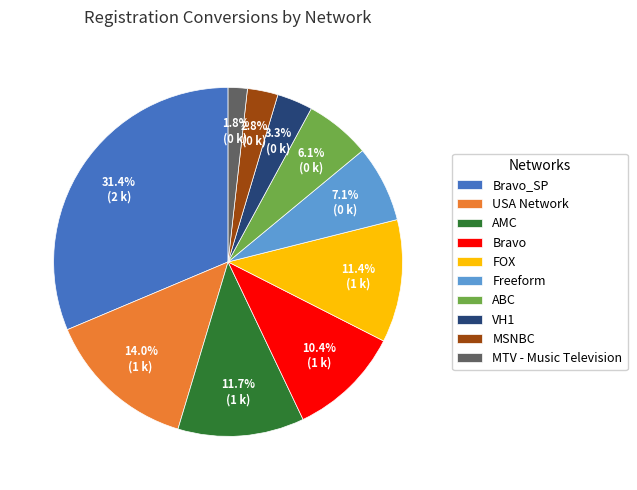

What percentage do Freeform and FOX together represent?

18.5%